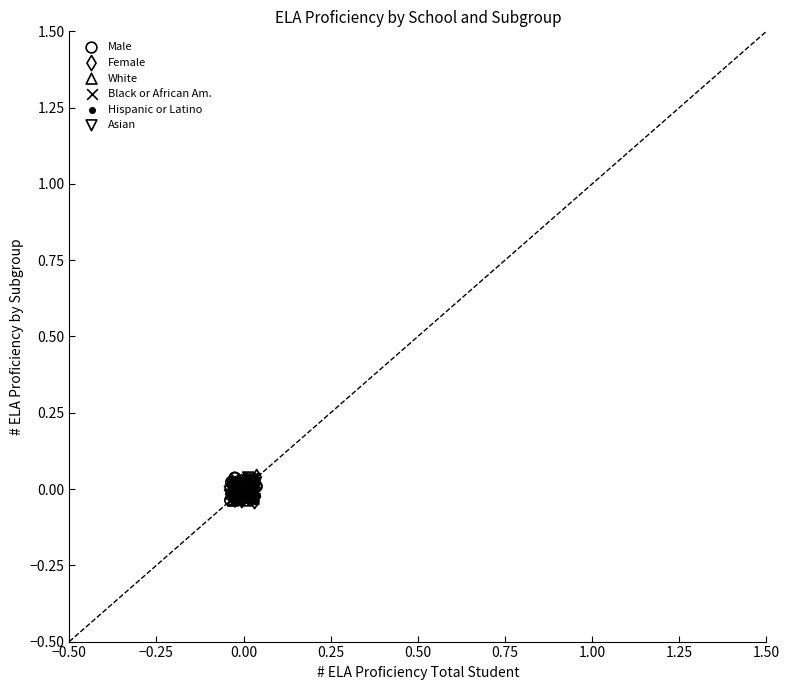

What are all the series names shown in the legend?

Male, Female, White, Black or African Am., Hispanic or Latino, Asian